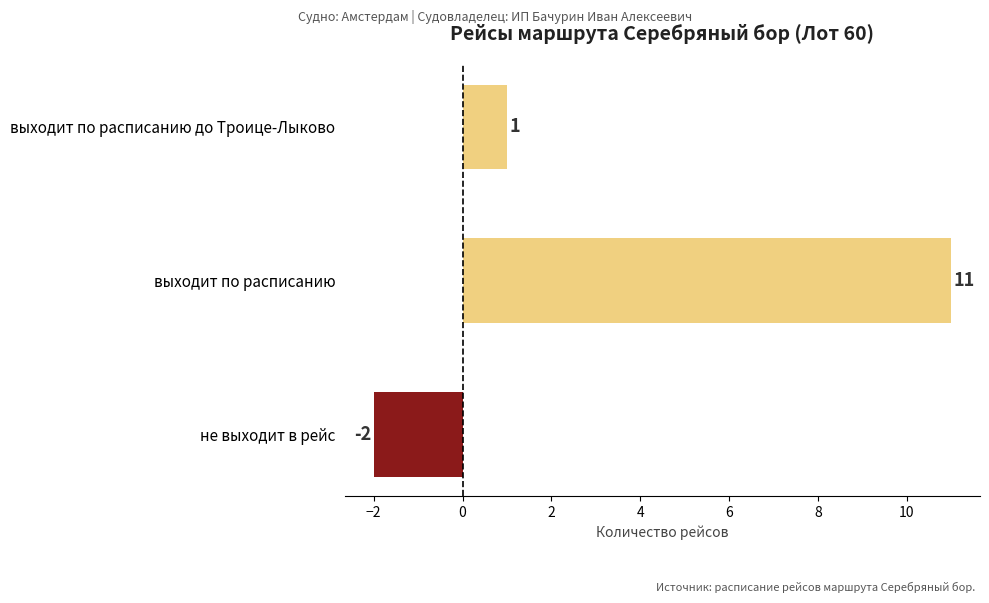

Count the number of categories in the chart.

3